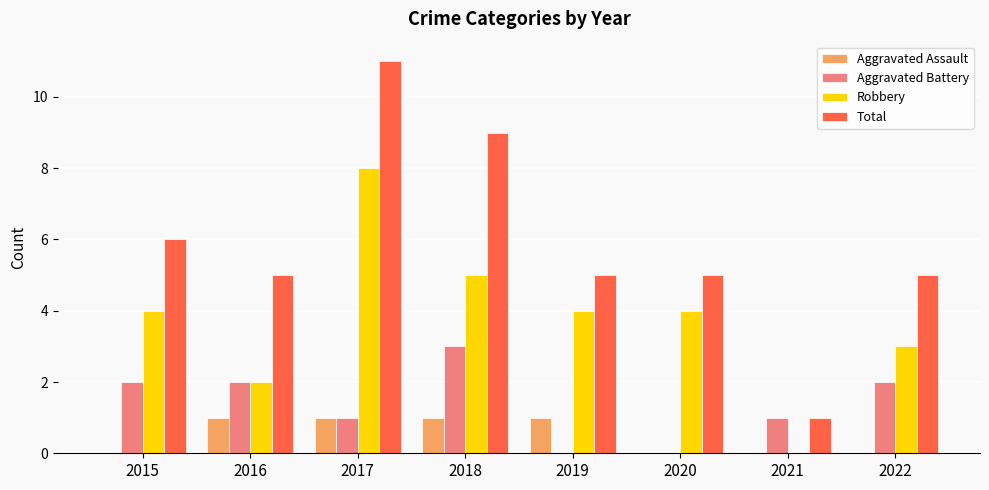

Which series has the largest total across all categories?

Total